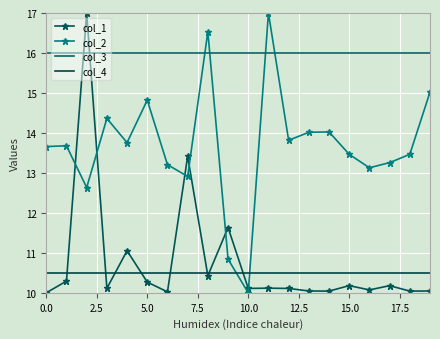

What is the difference between the maximum and minimum values in the col_1 series?

7.0